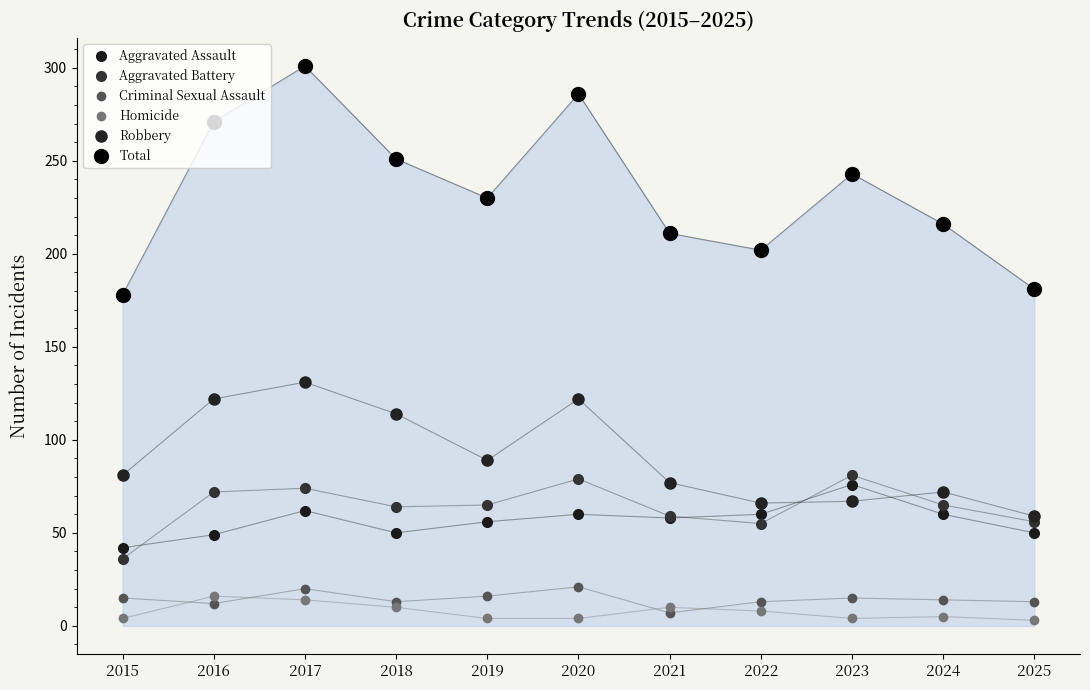

What is the average value of the Total series?

234